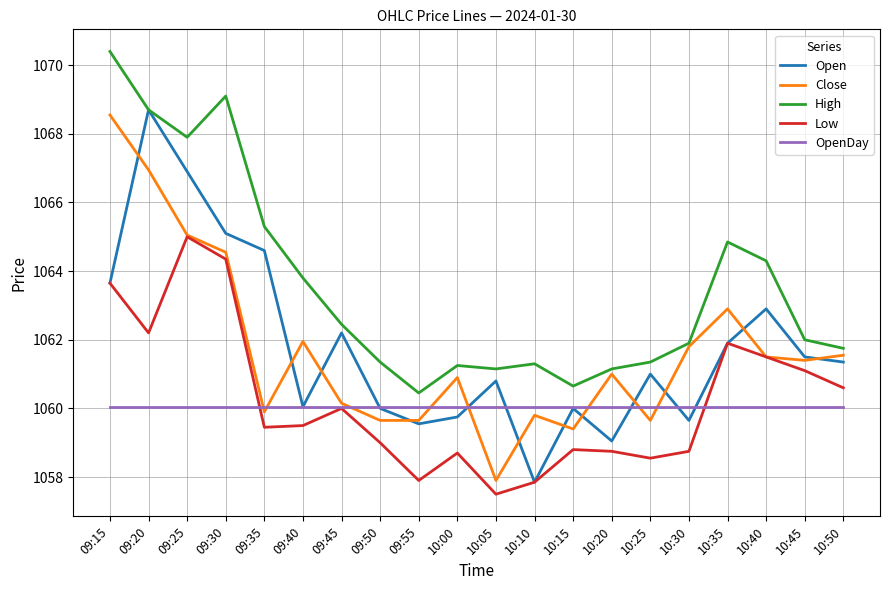

The value of Close at 09:55 is 1742.5. True or false?

False